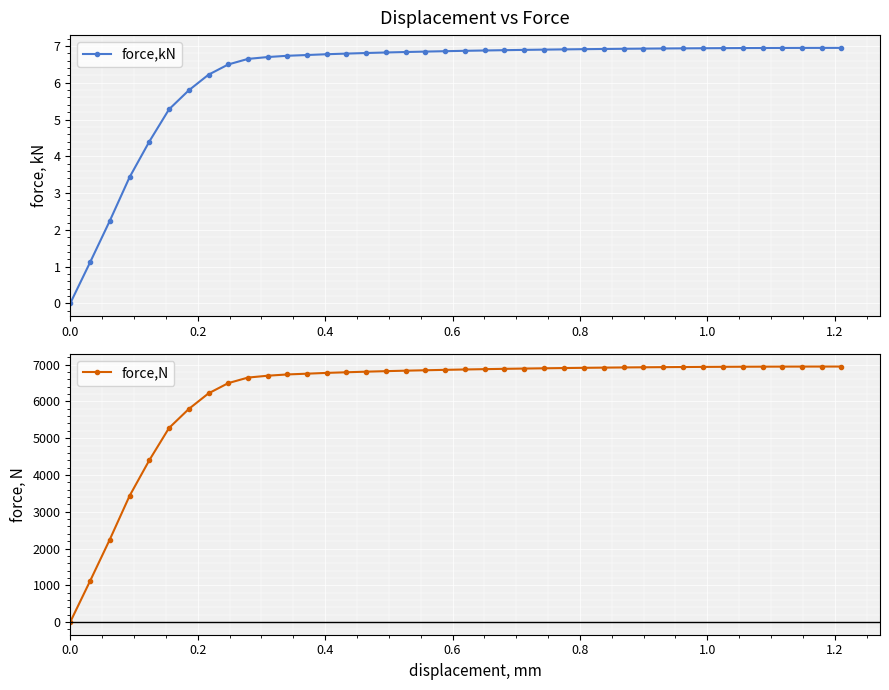

What is the value of the force,kN point at the 21st from the left?

6.9